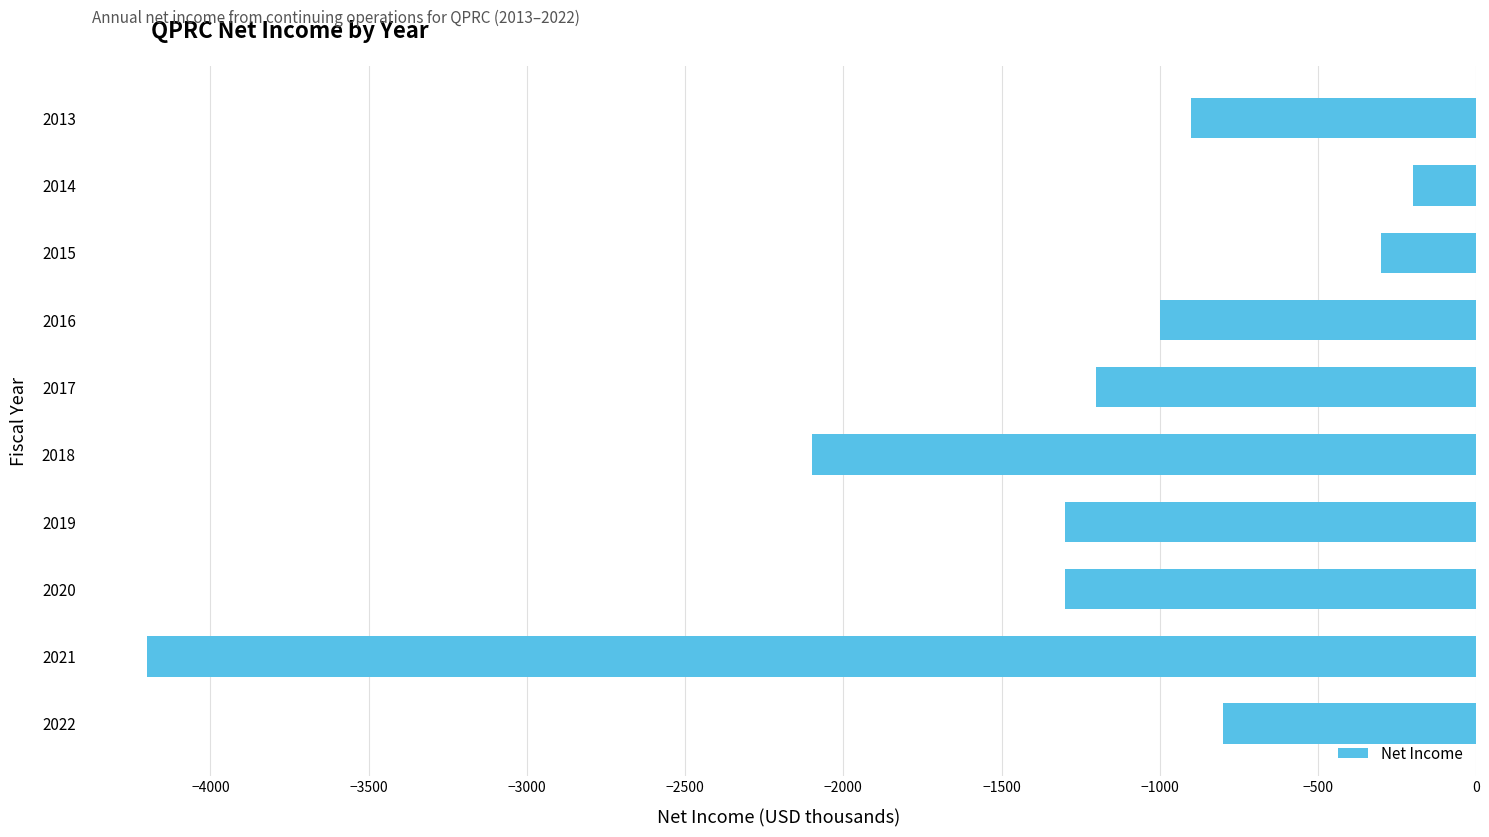

Where is the data nearest to the value -2200?

2018